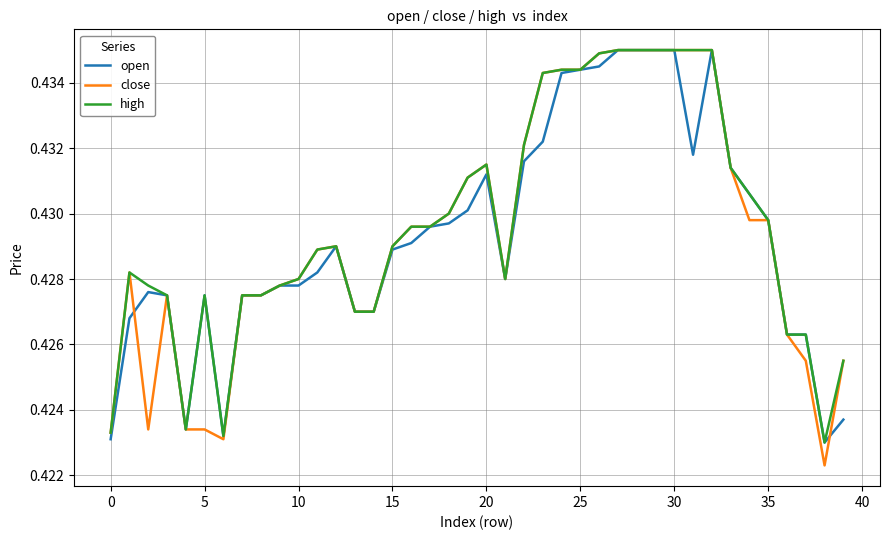

Which series has the largest range (max minus min)?

close